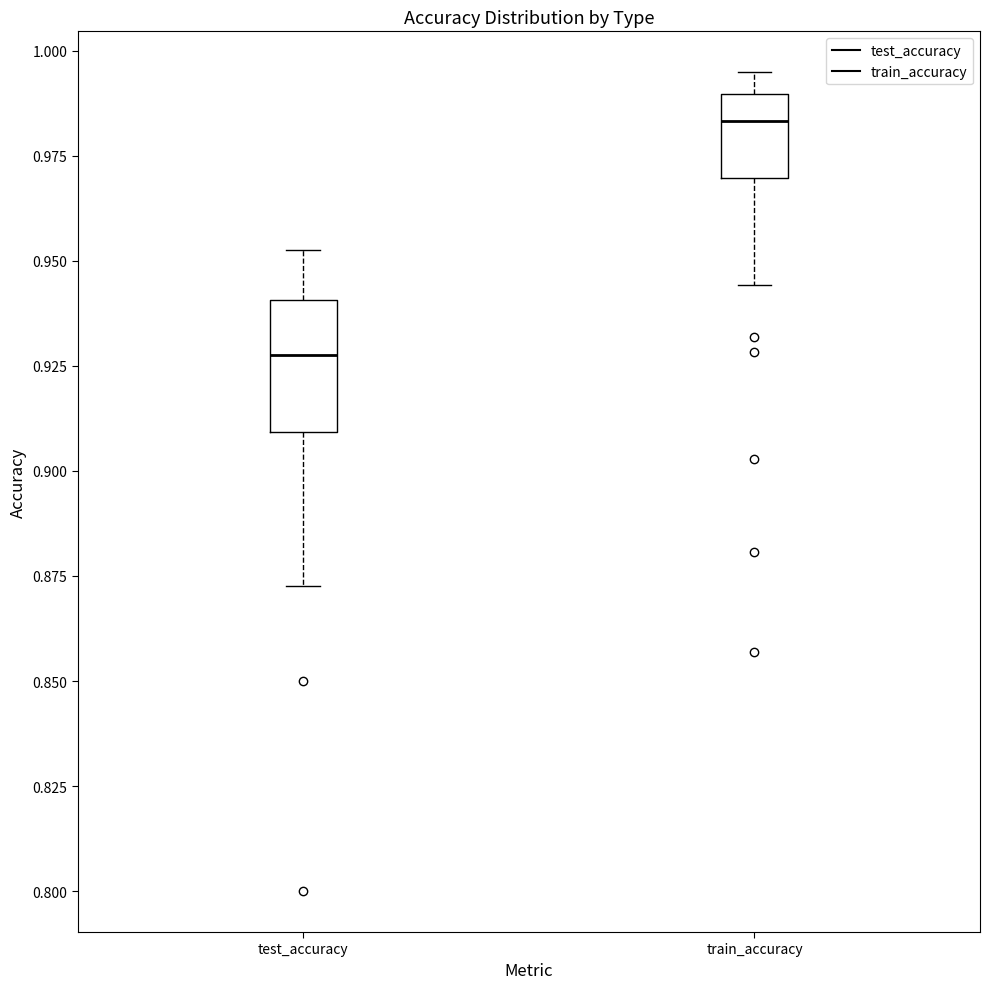

Which box has the lowest median line?

test_accuracy